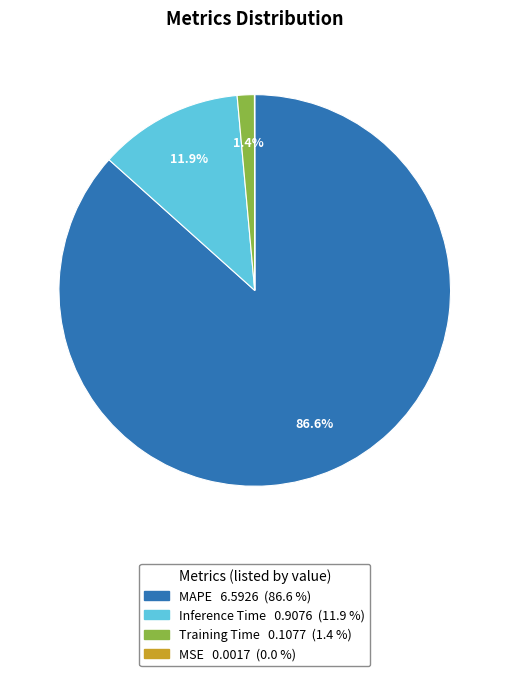

To the nearest percent, what is the average slice percentage?

25%